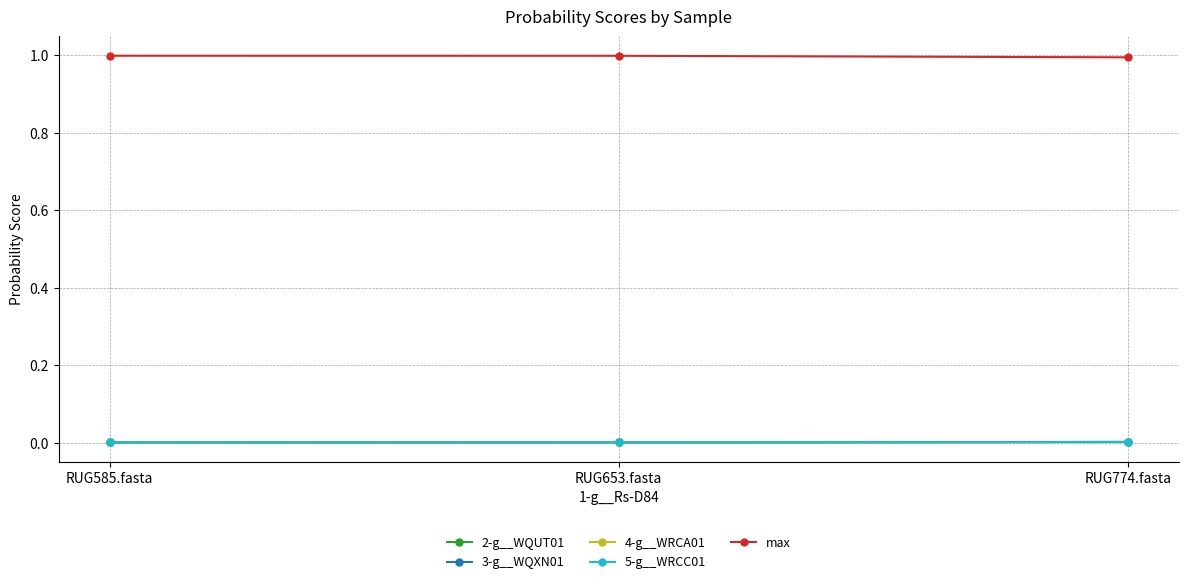

True or false: 2-g__WQUT01 has a value of 0.0 at RUG653.fasta.

False